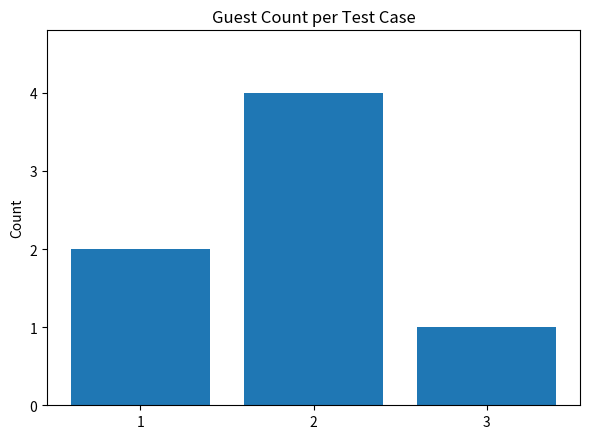

Reading right to left, transcribe all the data shown in this chart.

3=1	2=4	1=2